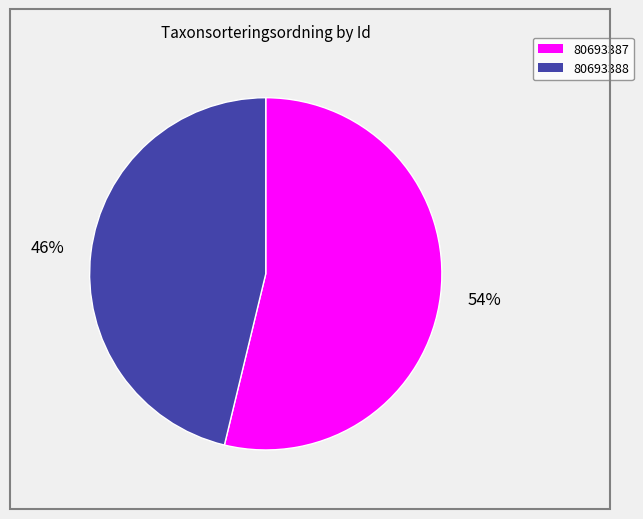

Which slice is the smallest?

80693388